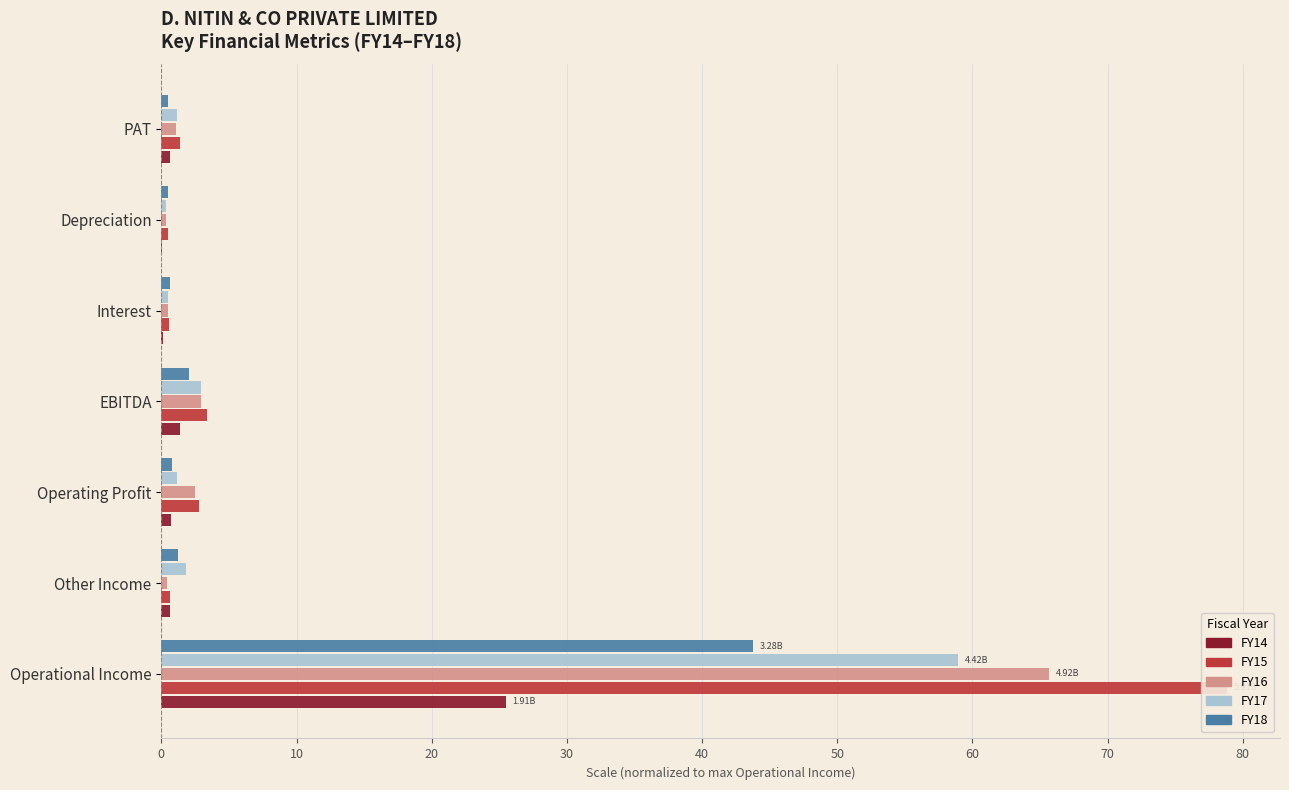

What is the total value across all series at EBITDA?

12.7